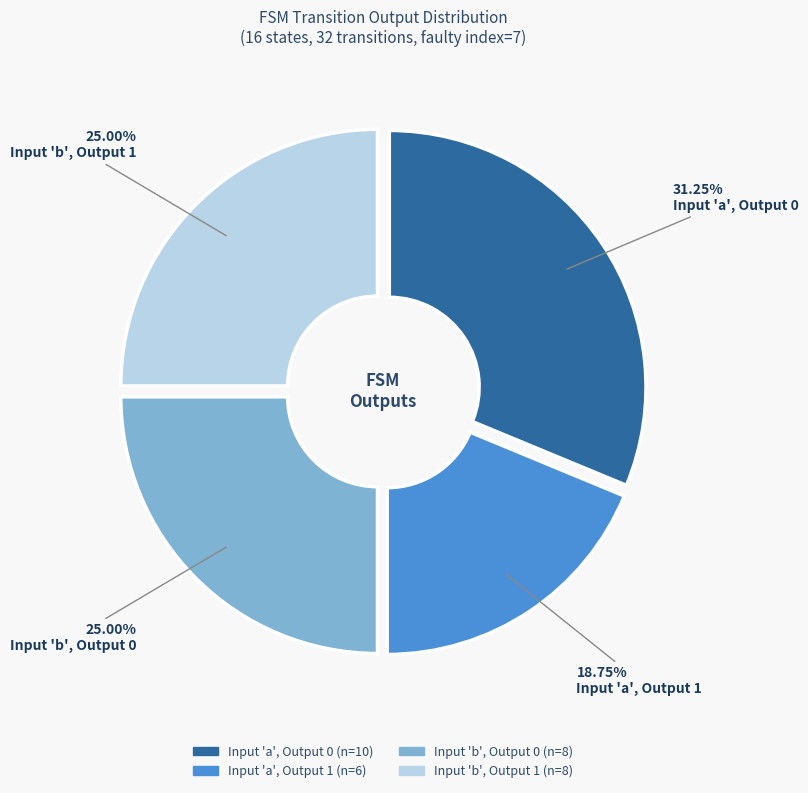

Combined, do Input 'a', Output 1 and Input 'b', Output 1 account for over 50%?

No